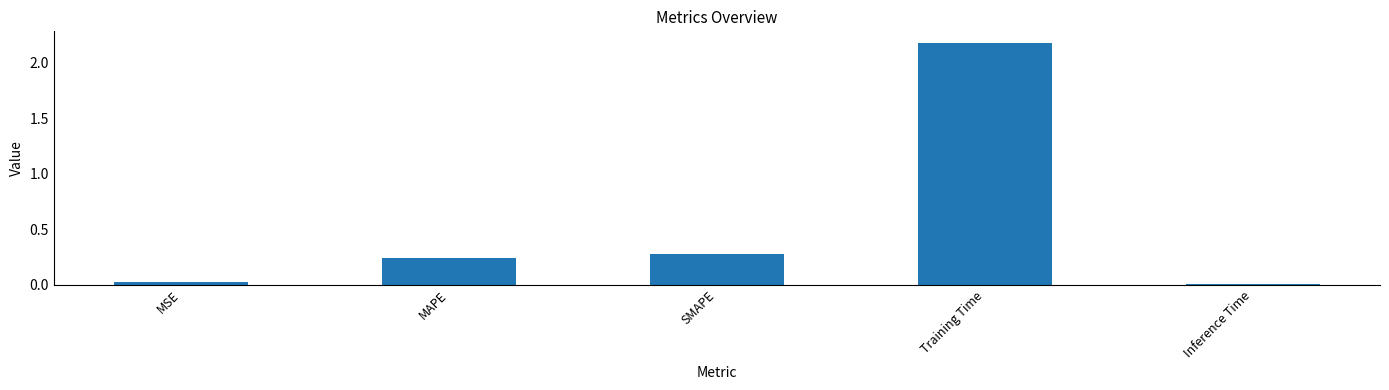

The value at Inference Time is 0.0. True or false?

True